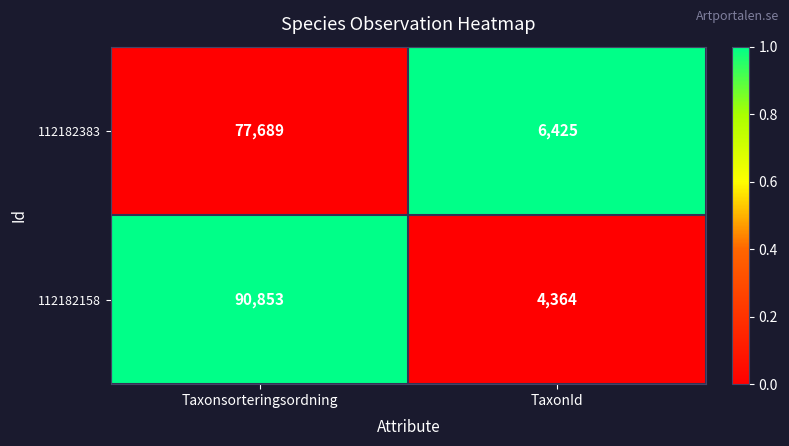

What is the sum of all 112182158 values?

95217